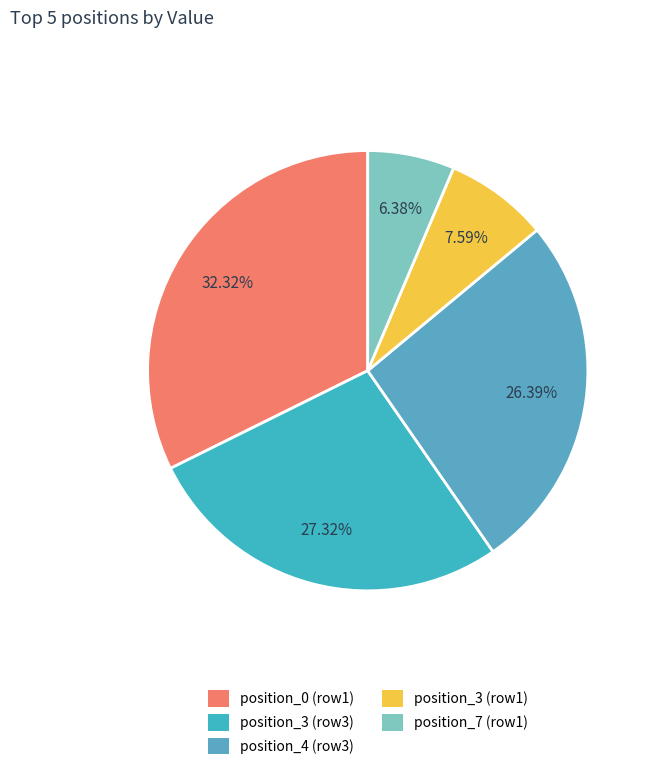

How many slices are in this pie chart?

5